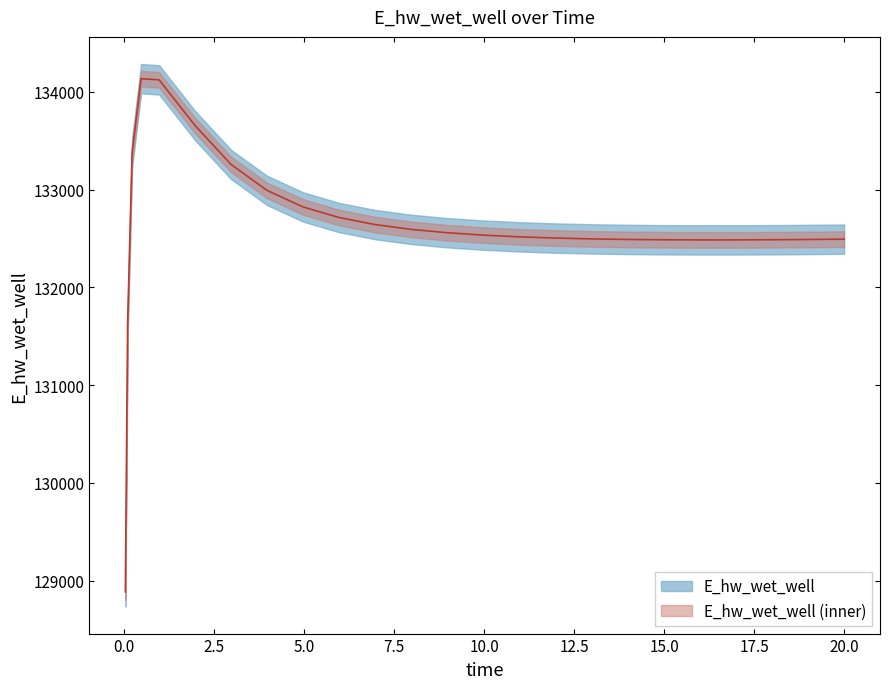

What is the difference between the maximum and minimum values?

5247.8